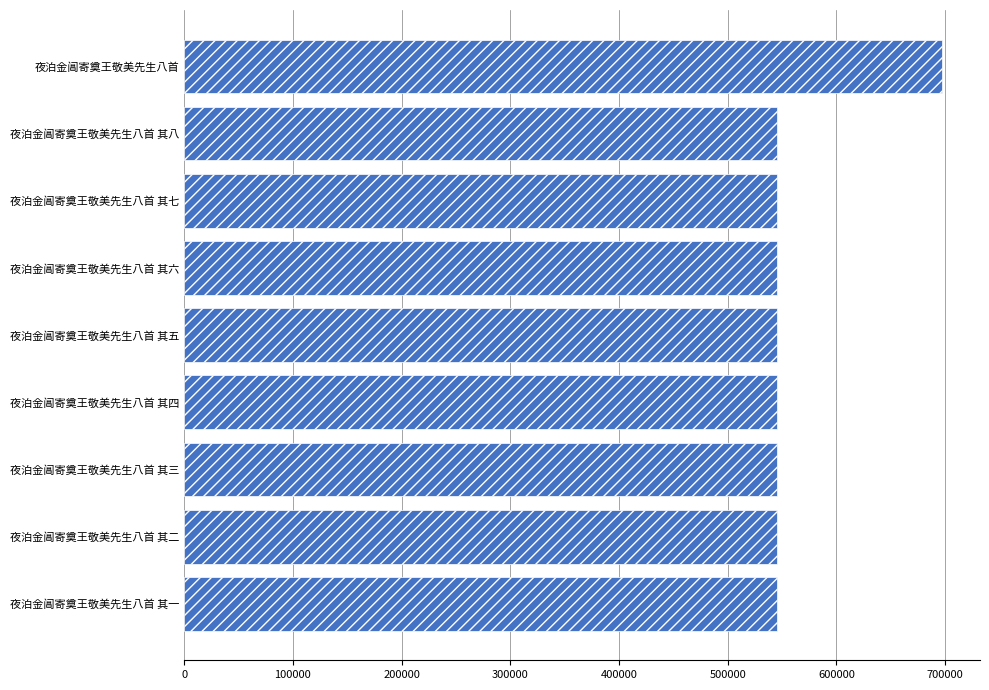

What is the average value?

562112